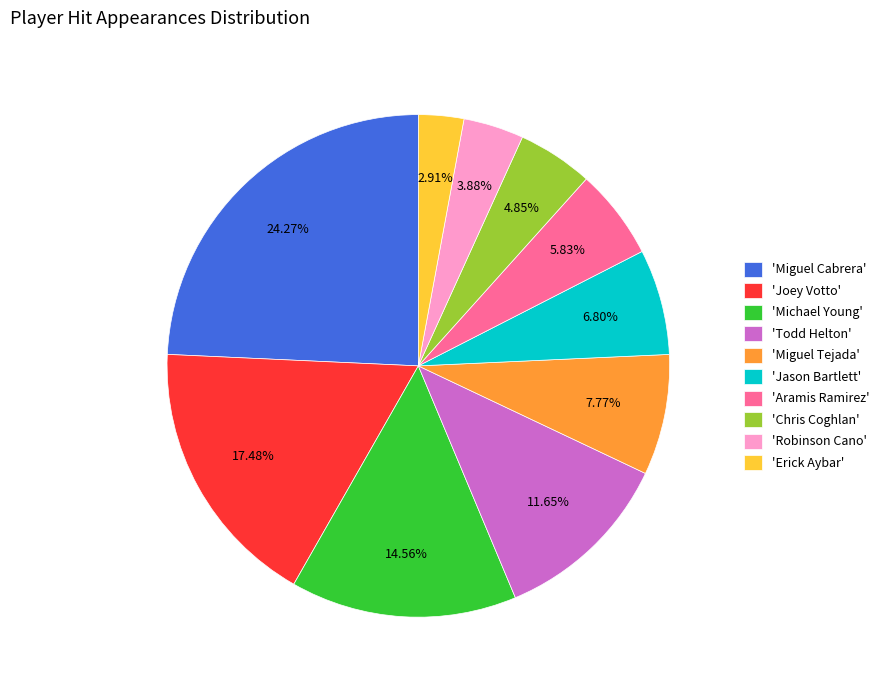

Rank the categories by value from lowest to highest.

'Erick Aybar', 'Robinson Cano', 'Chris Coghlan', 'Aramis Ramirez', 'Jason Bartlett', 'Miguel Tejada', 'Todd Helton', 'Michael Young', 'Joey Votto', 'Miguel Cabrera'